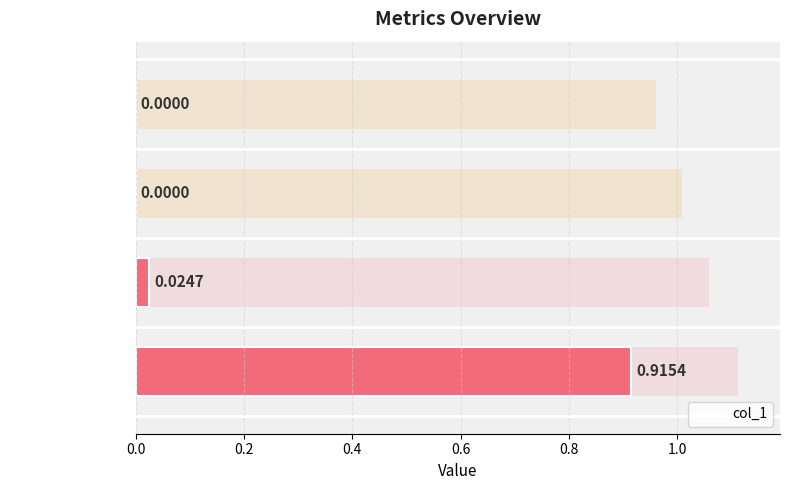

Are the bars grouped side by side (vs. stacked)?

No